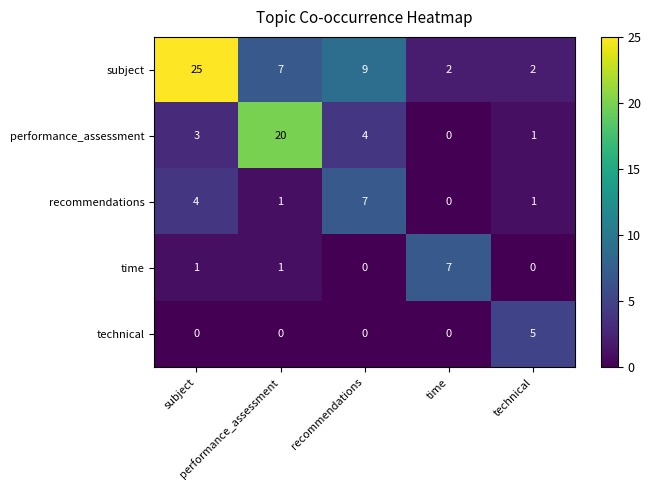

Between technical and recommendations, which is larger?

recommendations